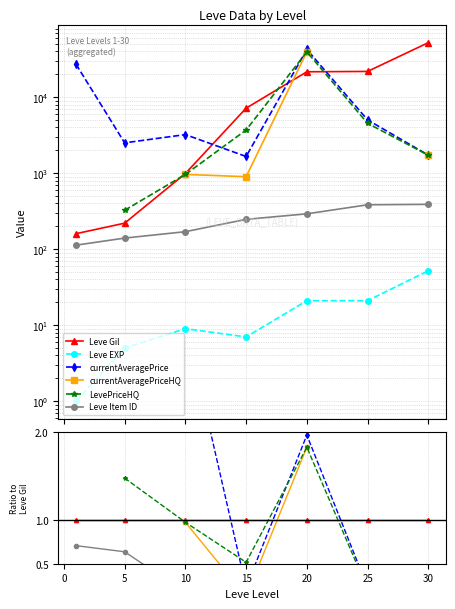

Count the number of categories in the chart.

7